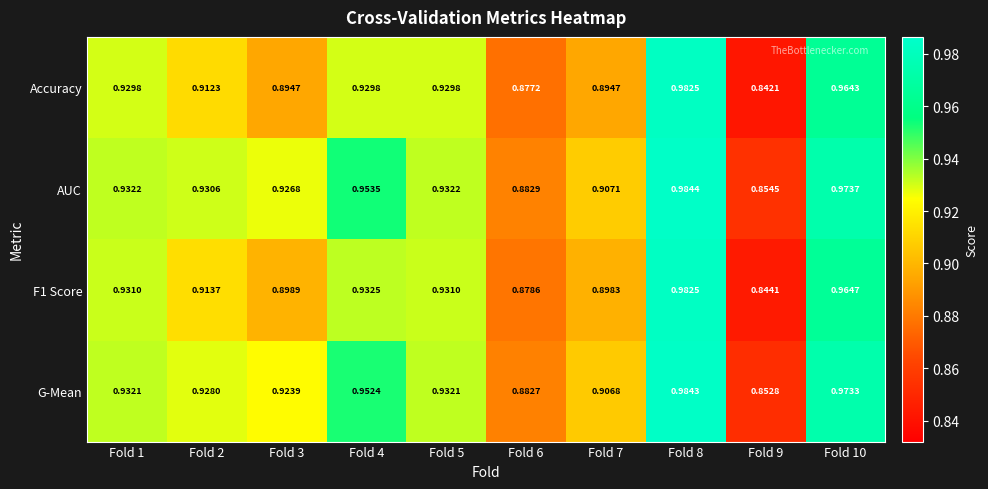

How many series are shown in this chart?

4